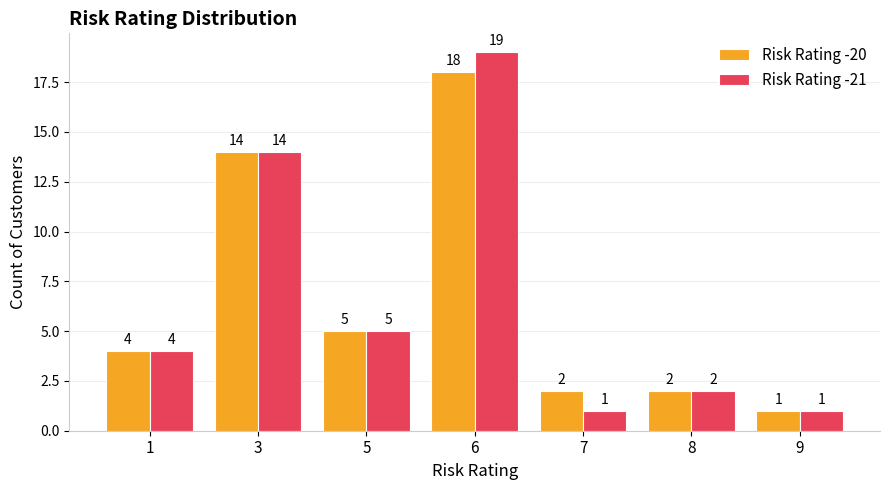

What is the value of the Risk Rating -21 bar at the 5th from the left?

1